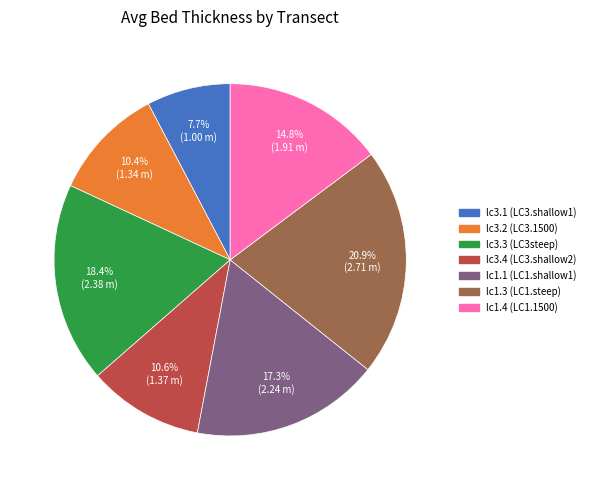

Is it true that lc1.4 (LC1.1500) is 15% of the pie?

True